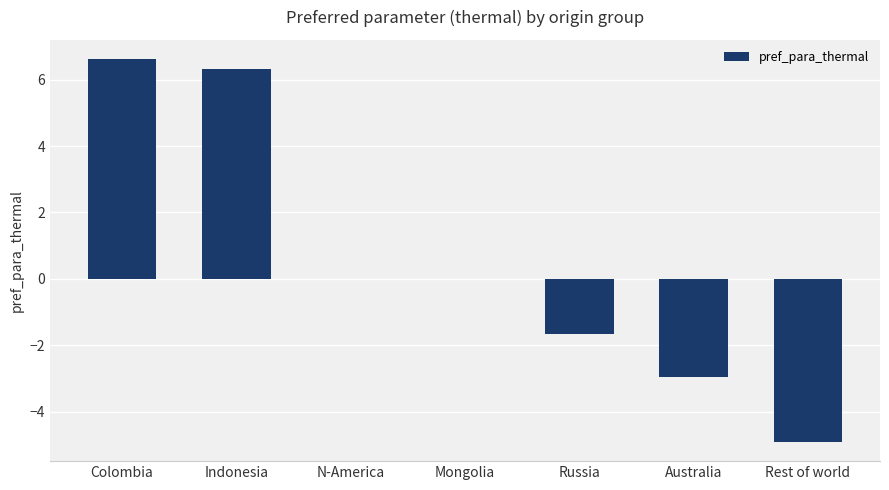

What is the sum of all values?

3.4